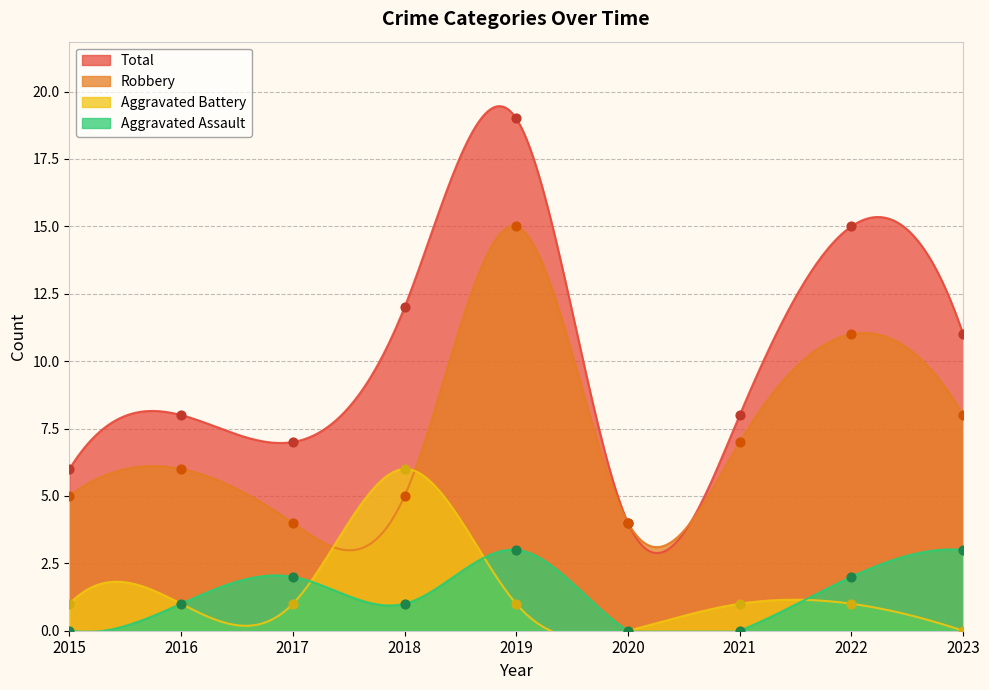

Which series reaches the minimum Y coordinate?

Aggravated Assault